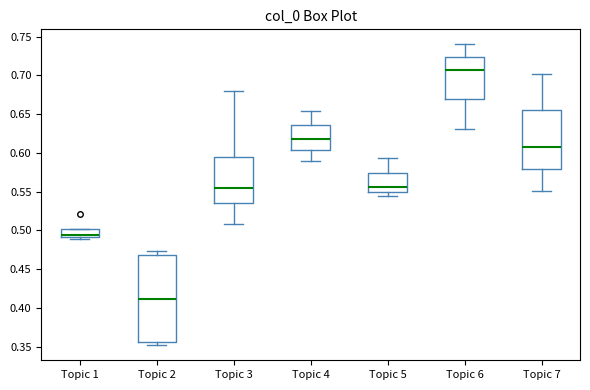

Where does the median line of the box for Topic 1 sit on the y-axis? The values are not printed on the chart, so give them approximately, as read against the axis.

0.495